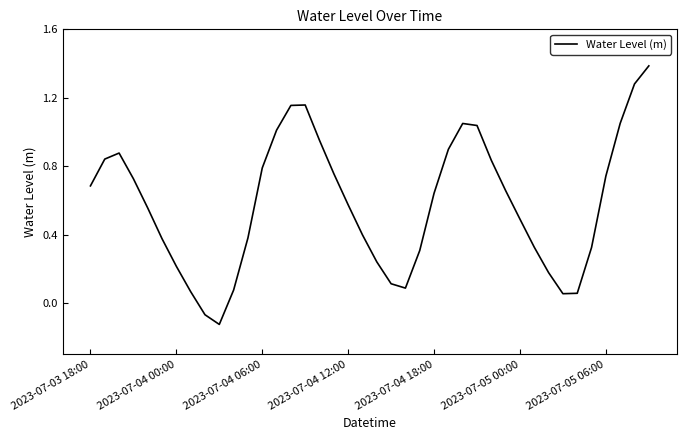

True or false: the data shows 0.5 at 2023-07-05 00:00.

True